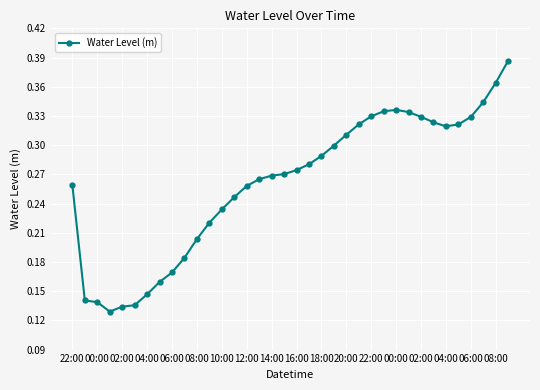

Count the values in the range 0 to 1.

36